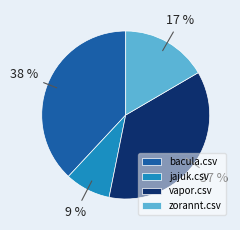

The vapor.csv slice represents 44% of the pie. True or false?

False